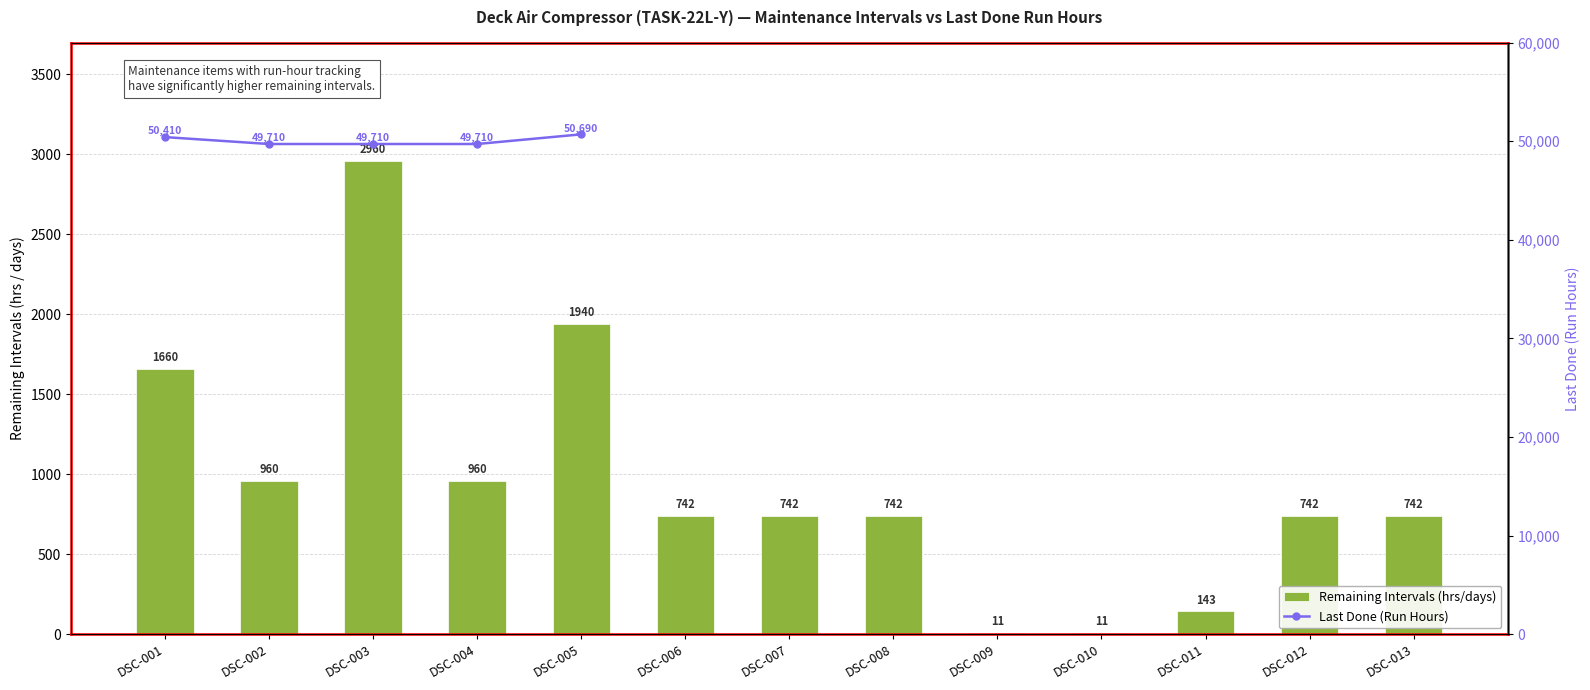

At how many categories does at least one series exceed 44110?

5